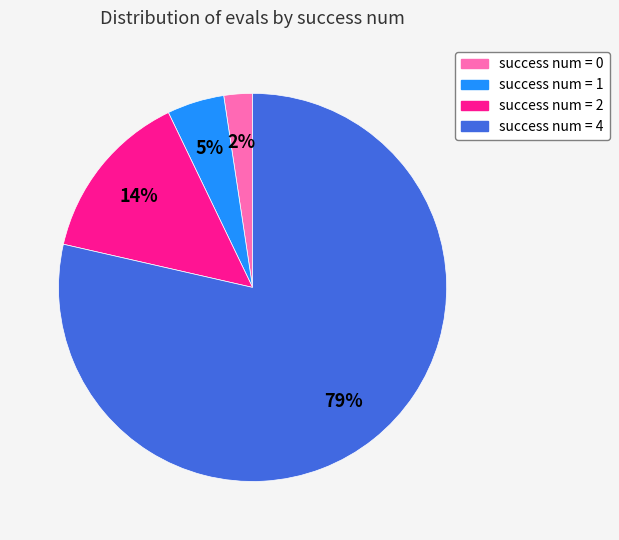

Between success num = 1 and success num = 0, which is larger?

success num = 1